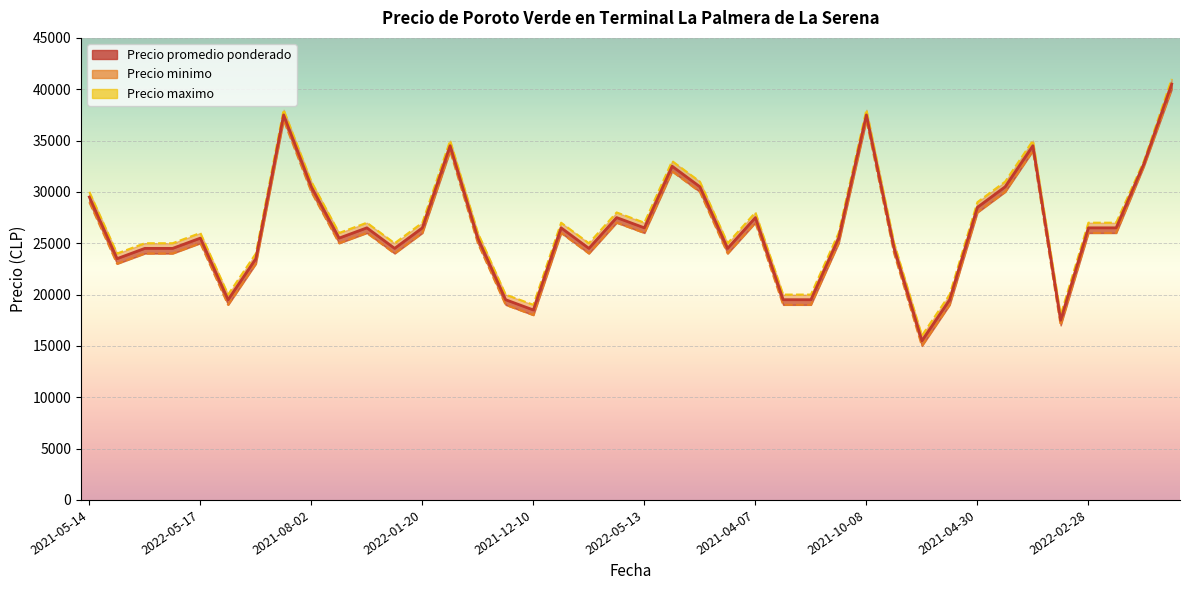

How many data points in Precio promedio ponderado are less than 26500?

20